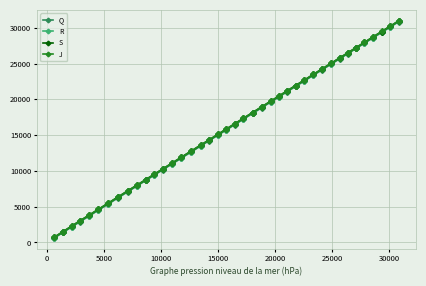

What is the value of the J point at the 3rd from the left?

2274